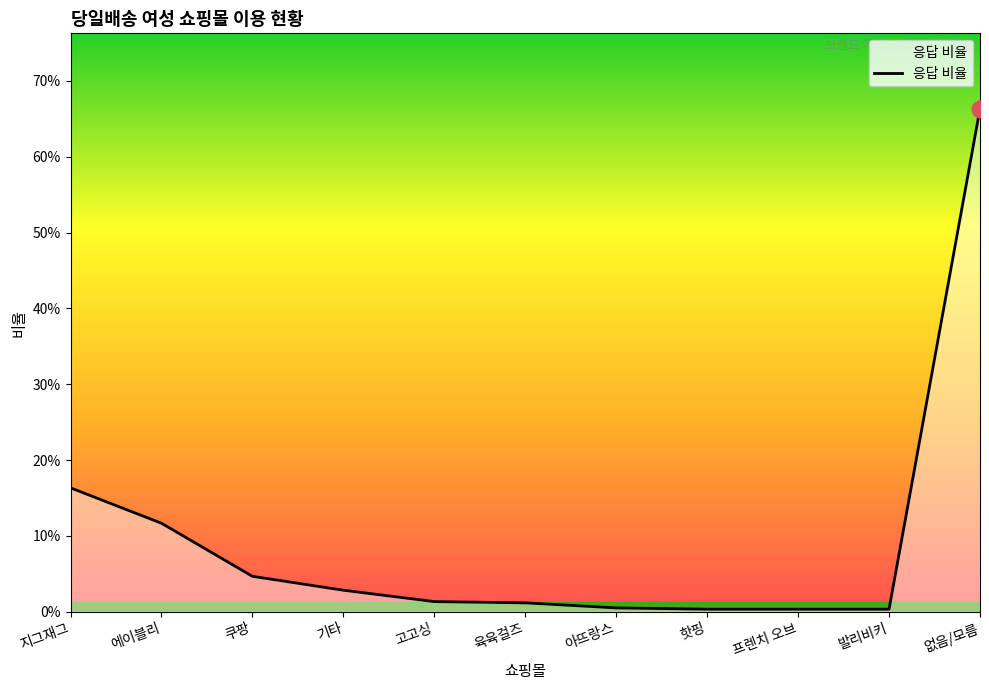

Does the chart display data point markers on the line(s)?

No